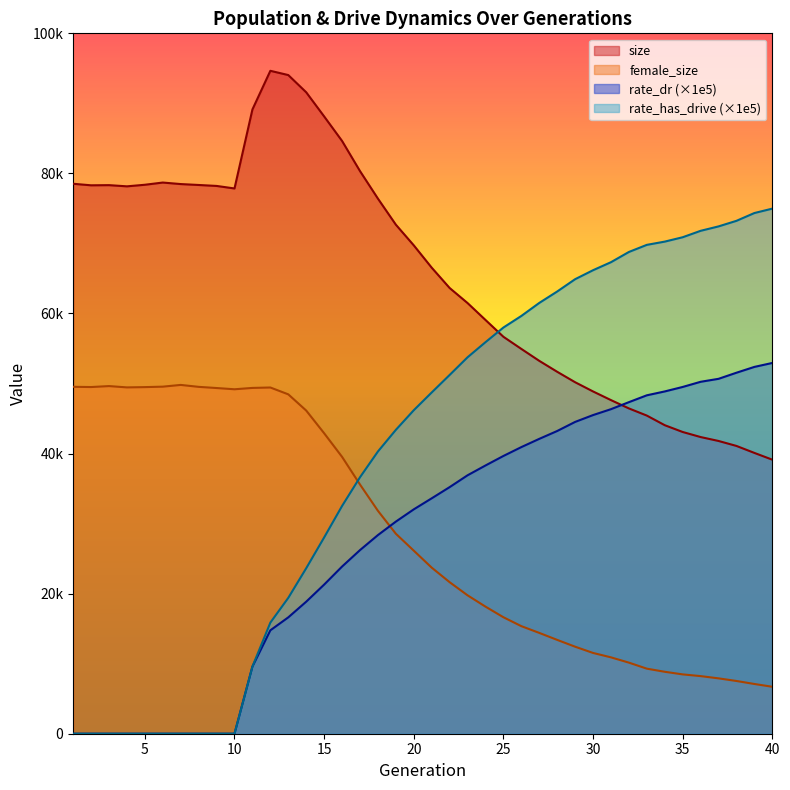

At which category does female_size reach its first local valley?

2